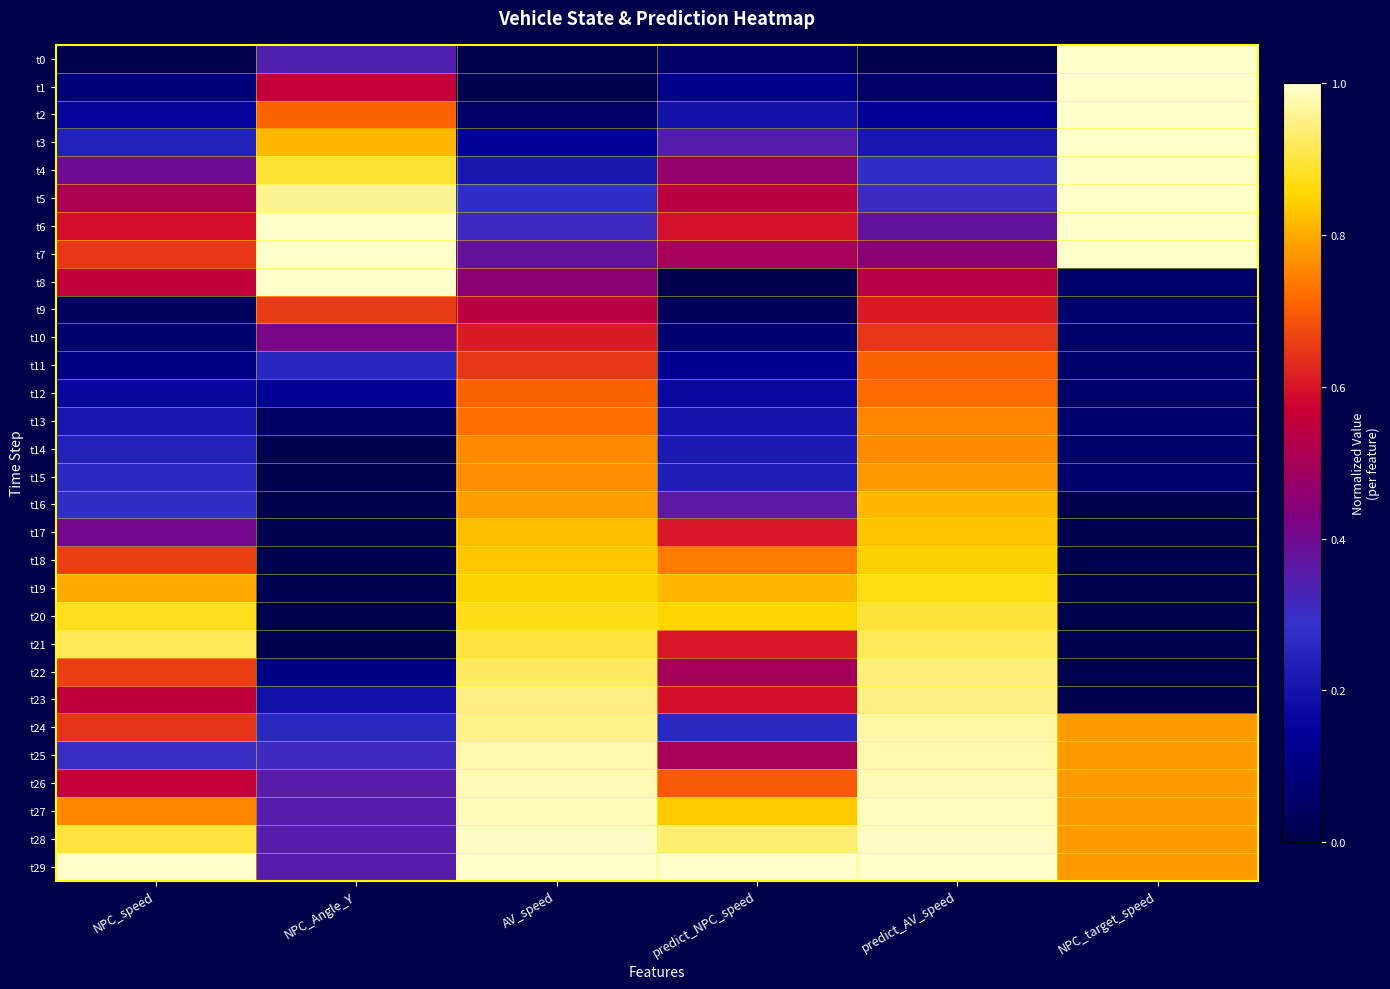

Which has a higher value, NPC_speed or NPC_Angle_Y?

NPC_Angle_Y